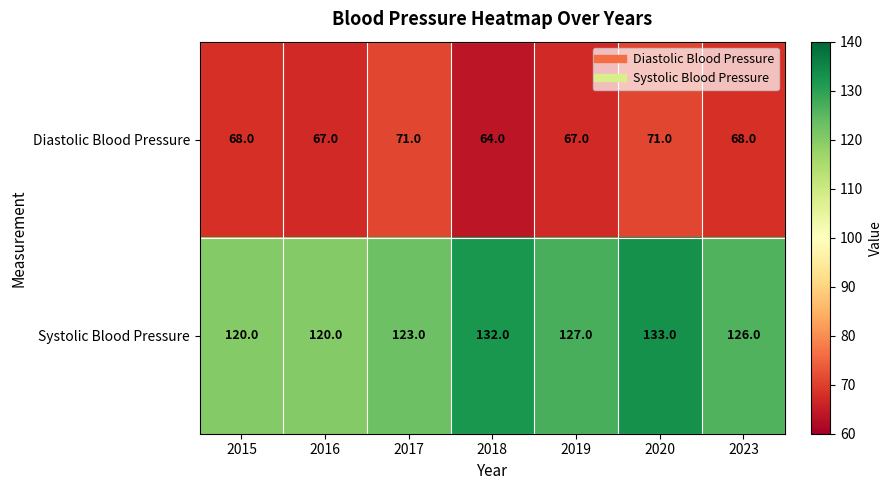

List the series in order of their overall mean, highest first.

Systolic Blood Pressure, Diastolic Blood Pressure